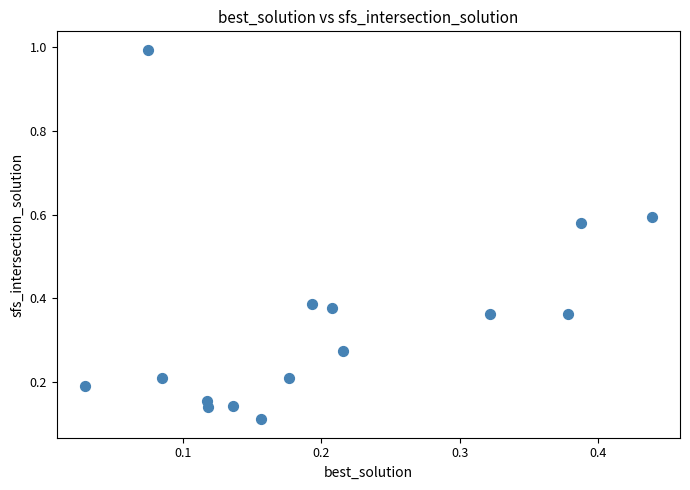

What is the range of Y values (max minus min)?

0.9